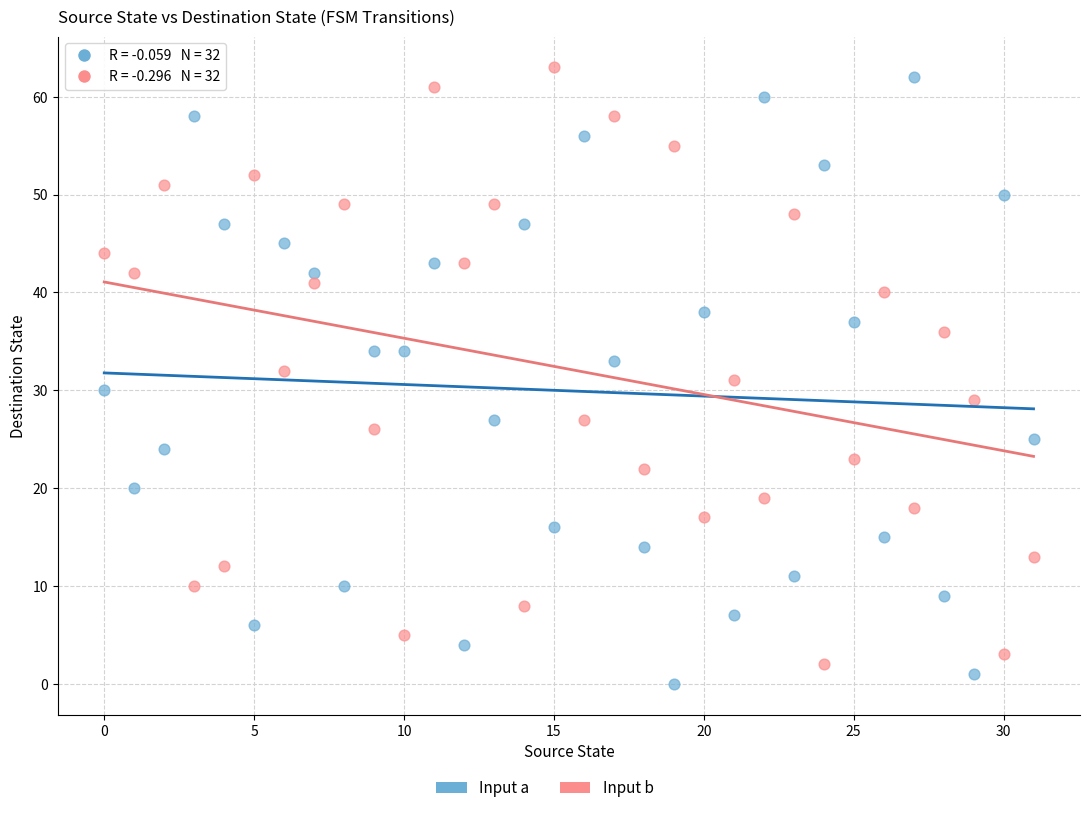

Which series reaches the maximum Y coordinate?

Input b